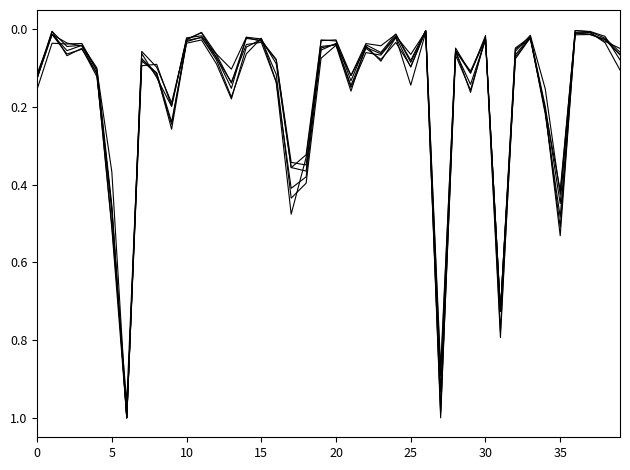

How many lines are shown in the chart?

6